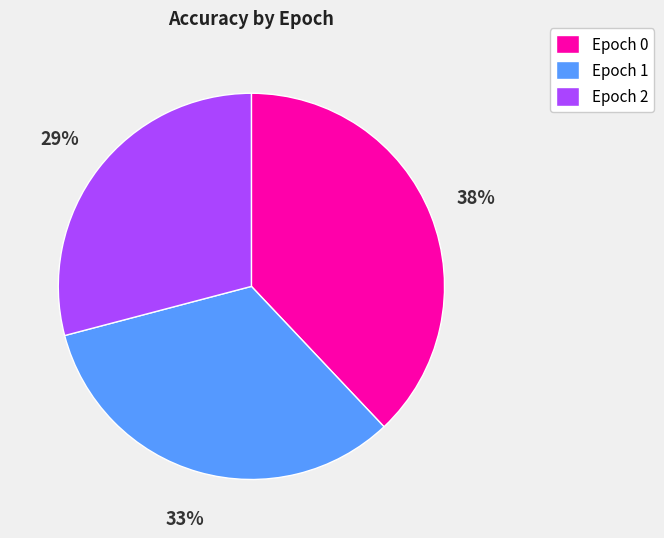

True or false: Epoch 2 accounts for 23% of the total.

False